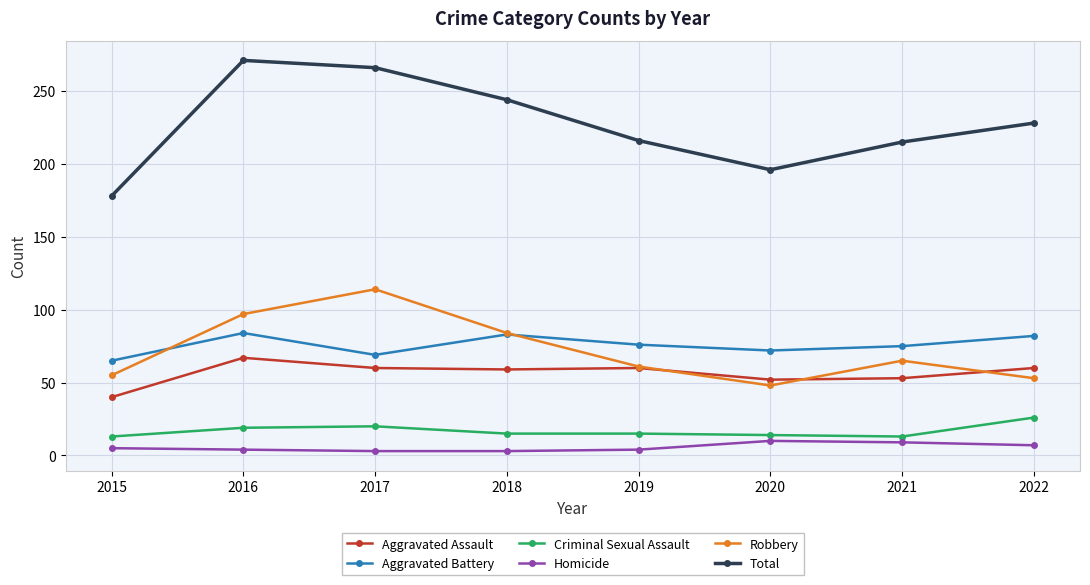

How many series are shown in this chart?

6